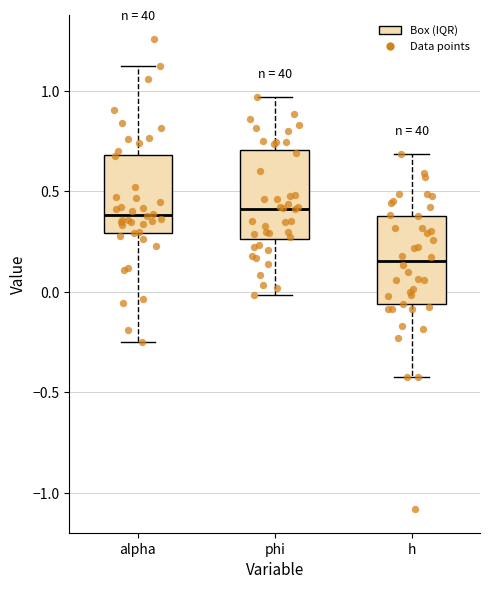

Reading left to right, read every box against the y-axis: the position of its median line, the range the box covers, and the ends of its whiskers. The values are not printed on the chart, so give them approximately, as read against the axis.

alpha: median 0.40, box 0.30 to 0.70, whiskers -0.25 to 1.15
phi: median 0.40, box 0.25 to 0.70, whiskers 0.00 to 0.95
h: median 0.15, box -0.05 to 0.40, whiskers -0.40 to 0.70